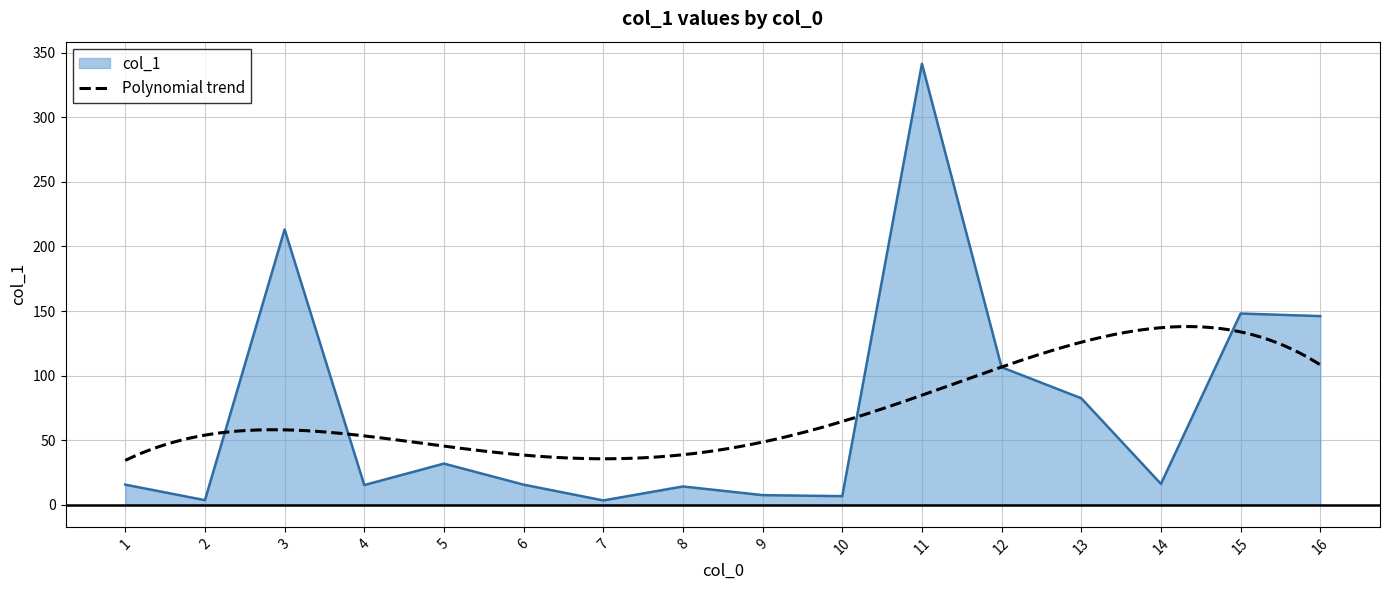

What is the highest value of the col_1 series?

341.5